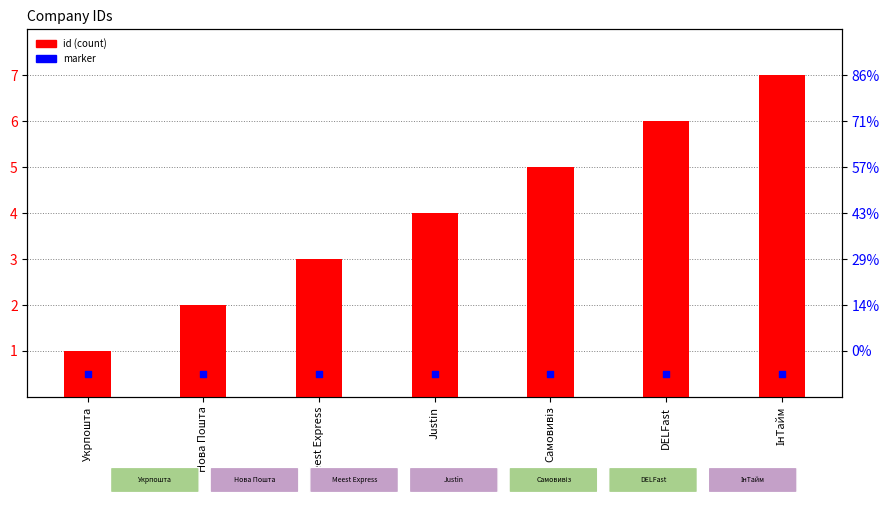

What is the ratio of the value at DELFast to the value at ІнТайм?

0.9